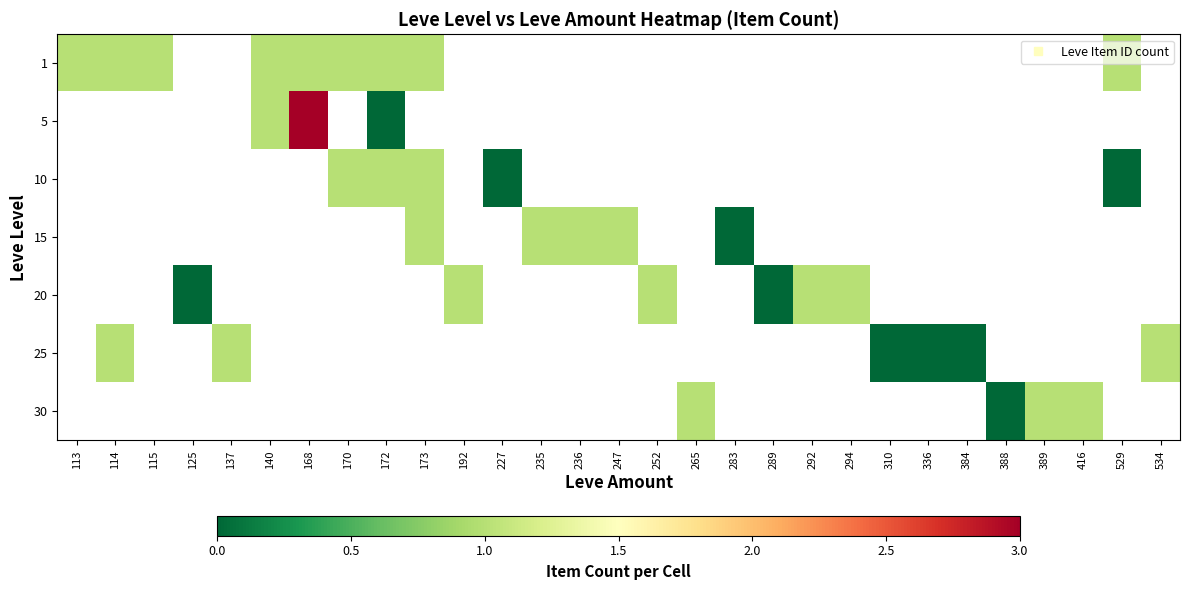

Is the value of 1 at 235 greater than the value of 15 at 389?

No